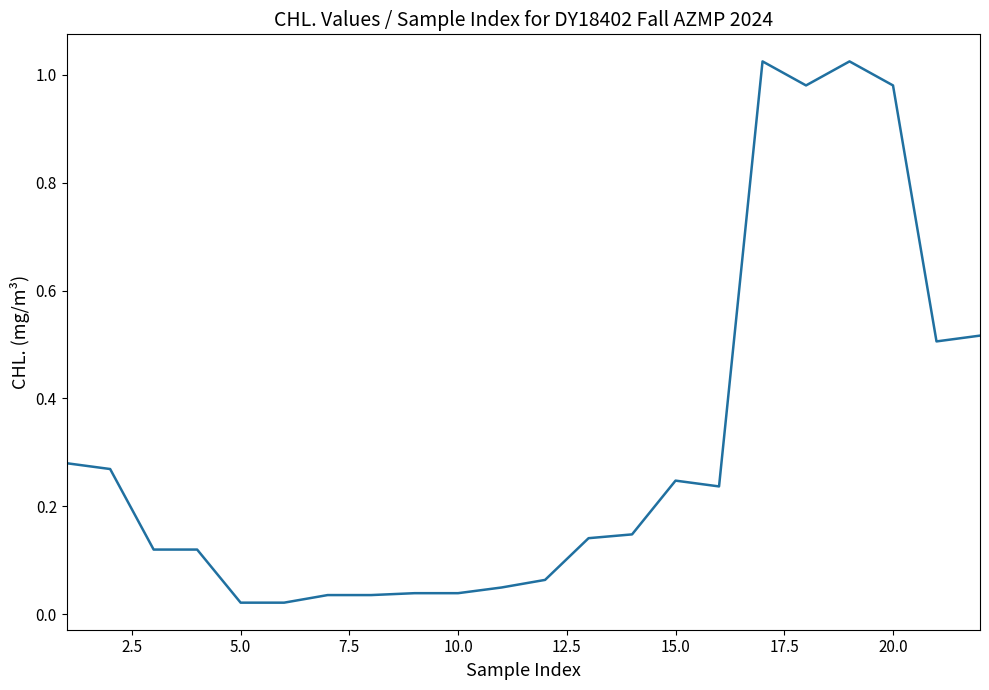

How many points are lower than both their immediate neighbors (excluding endpoints)?

4